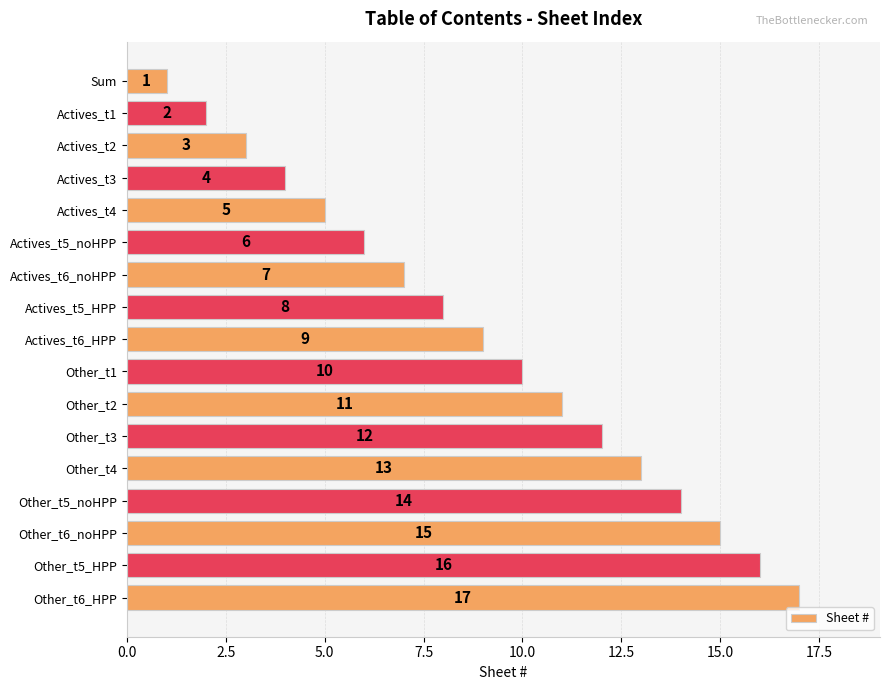

Is it true that the value at Actives_t6_HPP is 6?

False